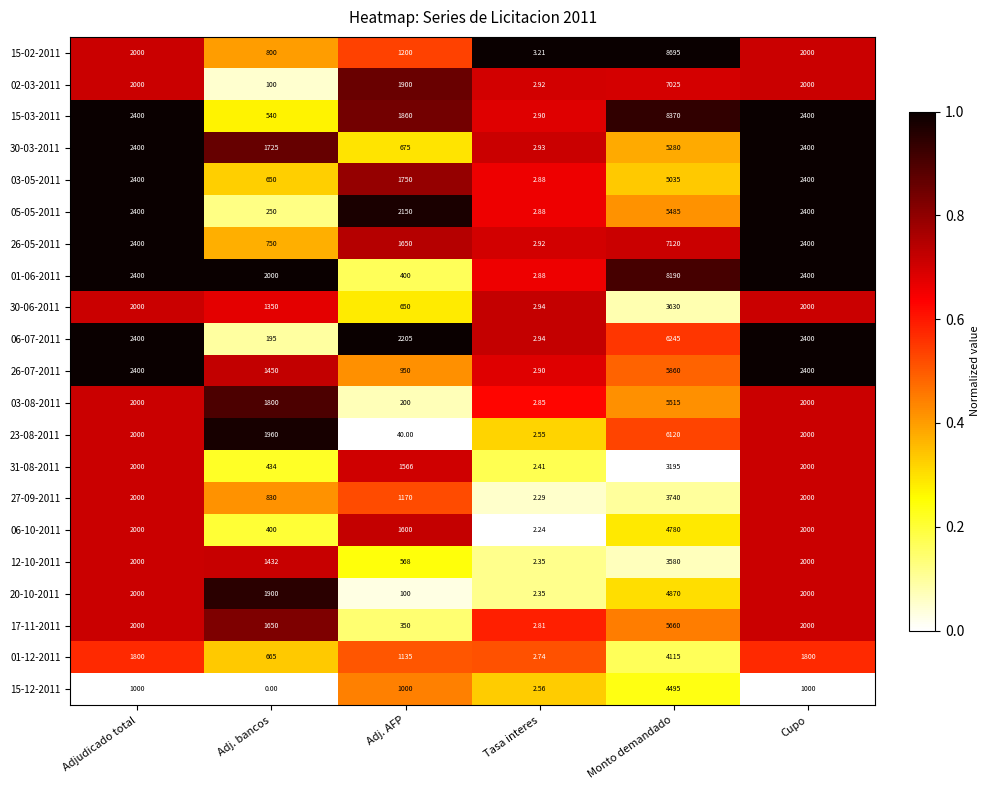

Between Adj. AFP and Monto demandado, which series saw the biggest shift?

01-06-2011